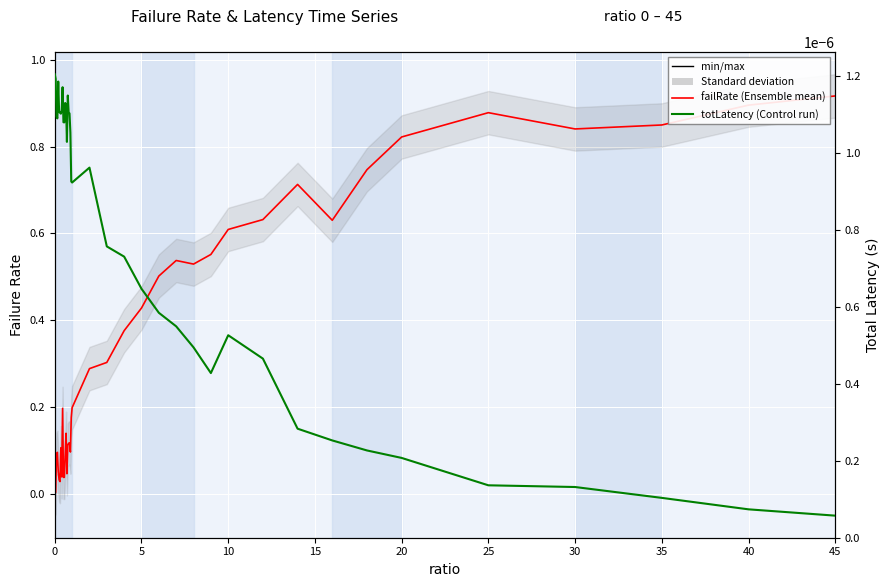

How many lines are shown in the chart?

2